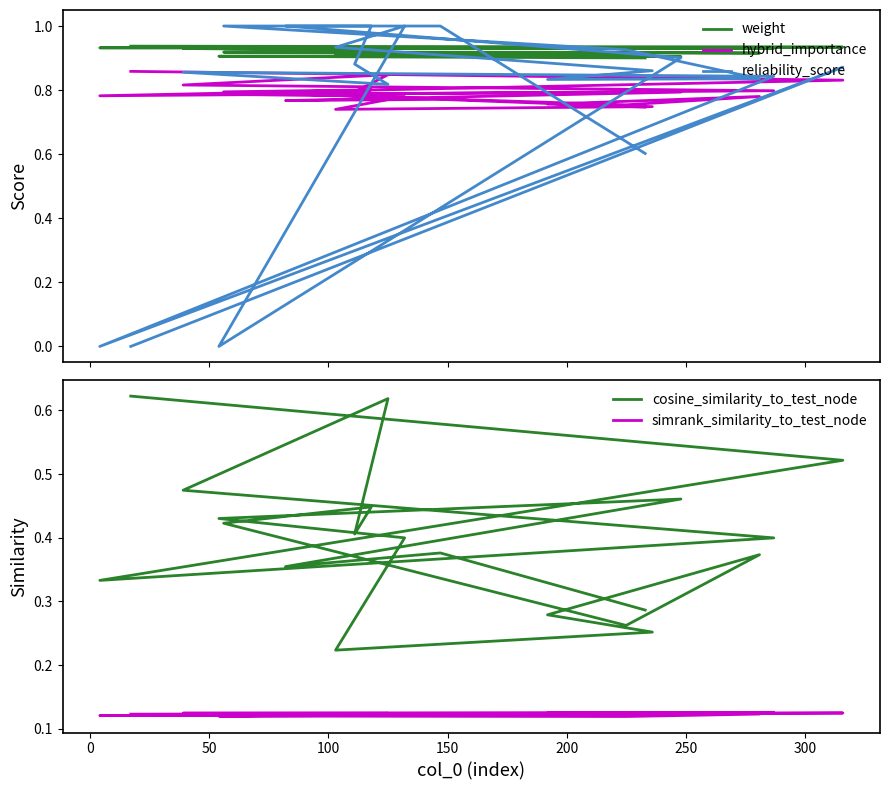

True or false: cosine_similarity_to_test_node and hybrid_importance intersect in this chart.

False